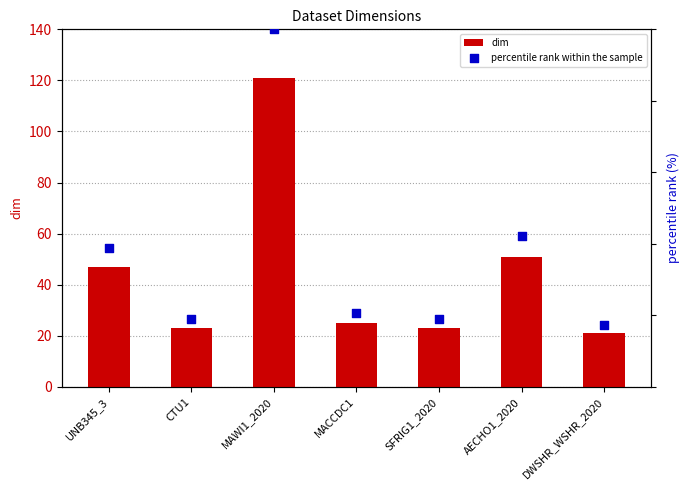

At how many categories does at least one series exceed 101?

1